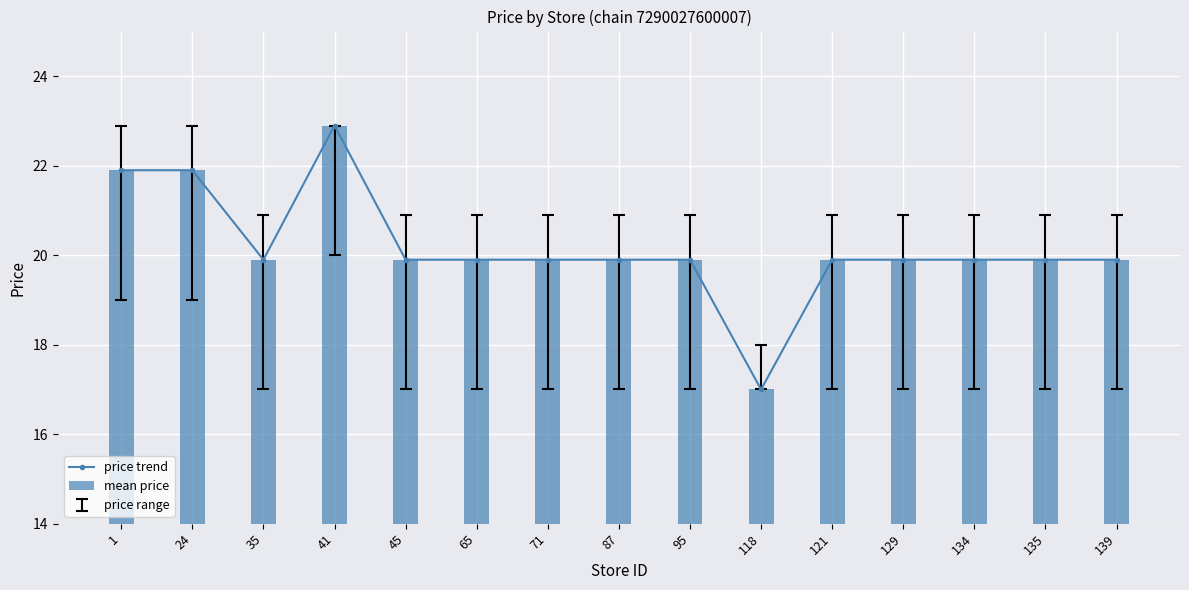

At which label is price trend closest to 19?

35